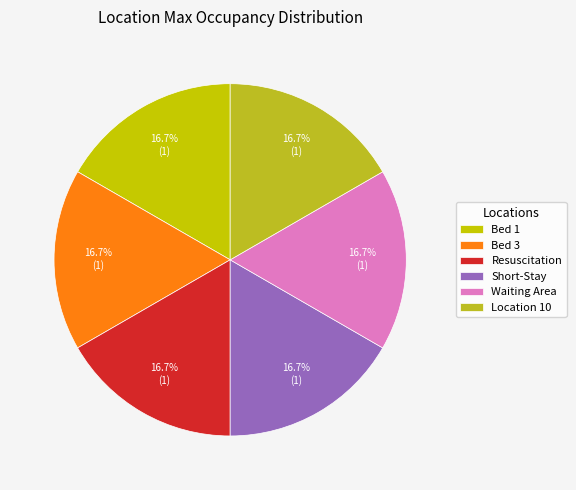

How many slices are in this pie chart?

6